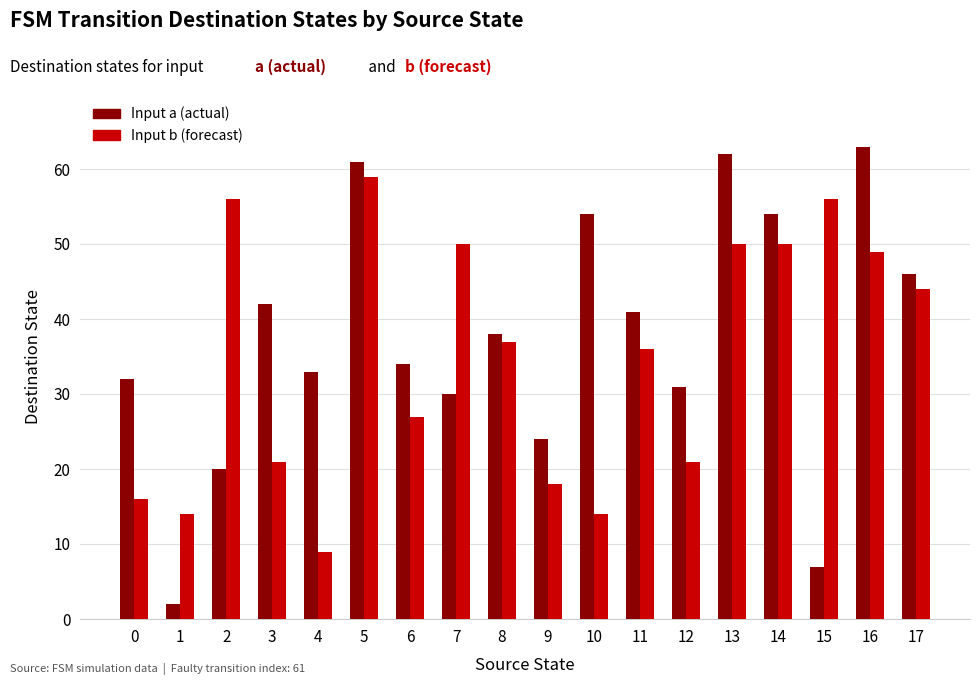

Reading left to right, extract all data points from this chart.

Input a (actual): 0=32	1=2	2=20	3=42	4=33	5=61	6=34	7=30	8=38	9=24	10=54	11=41	12=31	13=62	14=54	15=7	16=63	17=46
Input b (forecast): 0=16	1=14	2=56	3=21	4=9	5=59	6=27	7=50	8=37	9=18	10=14	11=36	12=21	13=50	14=50	15=56	16=49	17=44